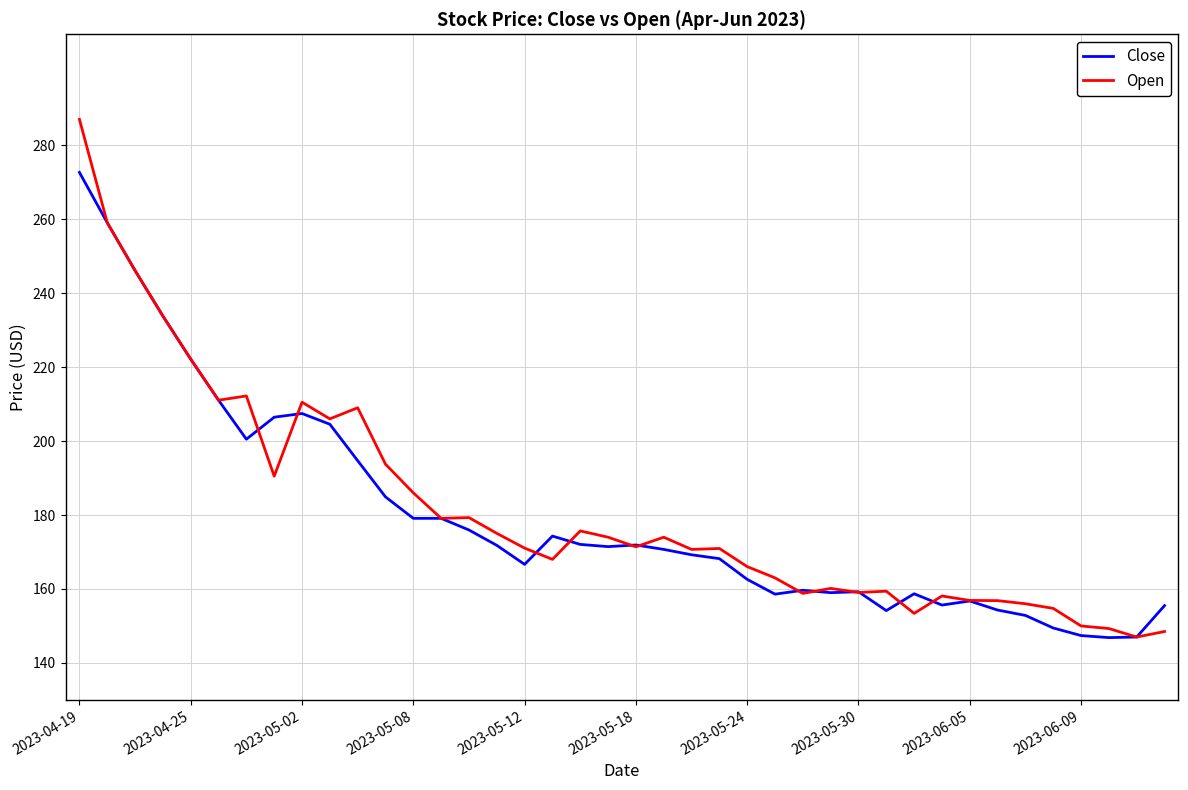

Rank the series by their maximum value, from lowest to highest.

Close, Open